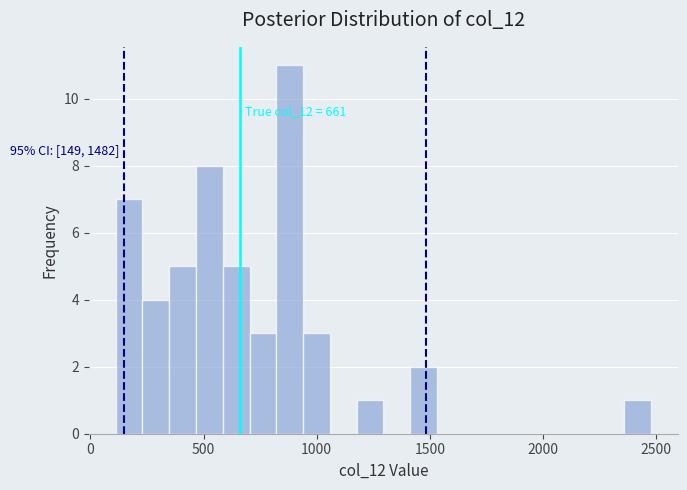

Around what value on the x-axis is the tallest bar? Give the approximate position of its centre, as read against the axis.

900